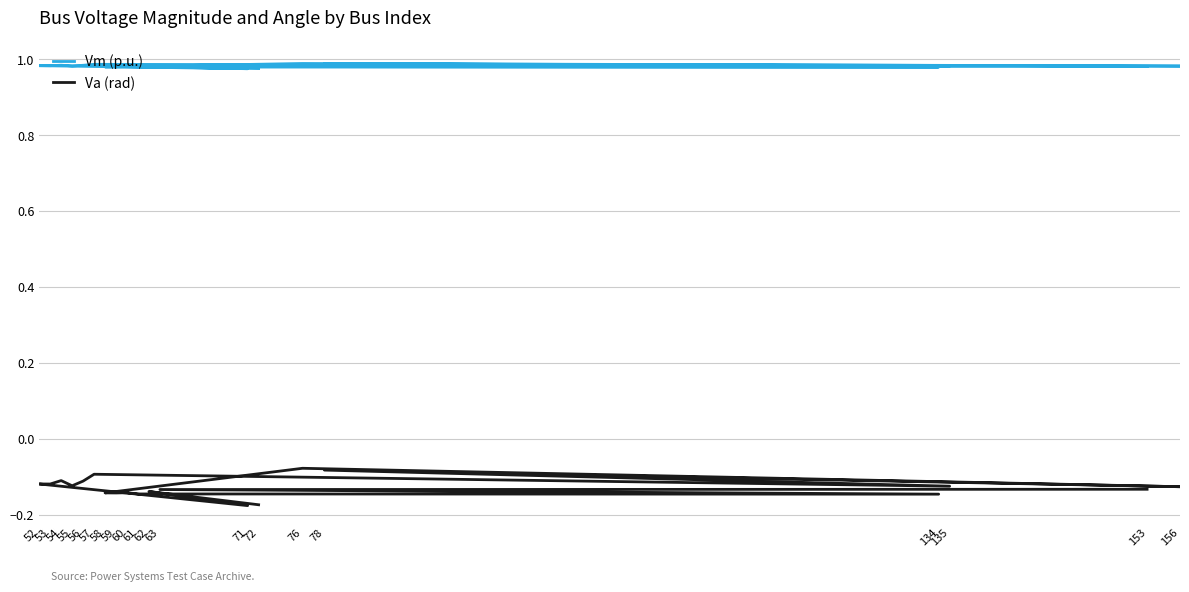

List the series in order of their peak value, highest first.

Vm (p.u.), Va (rad)